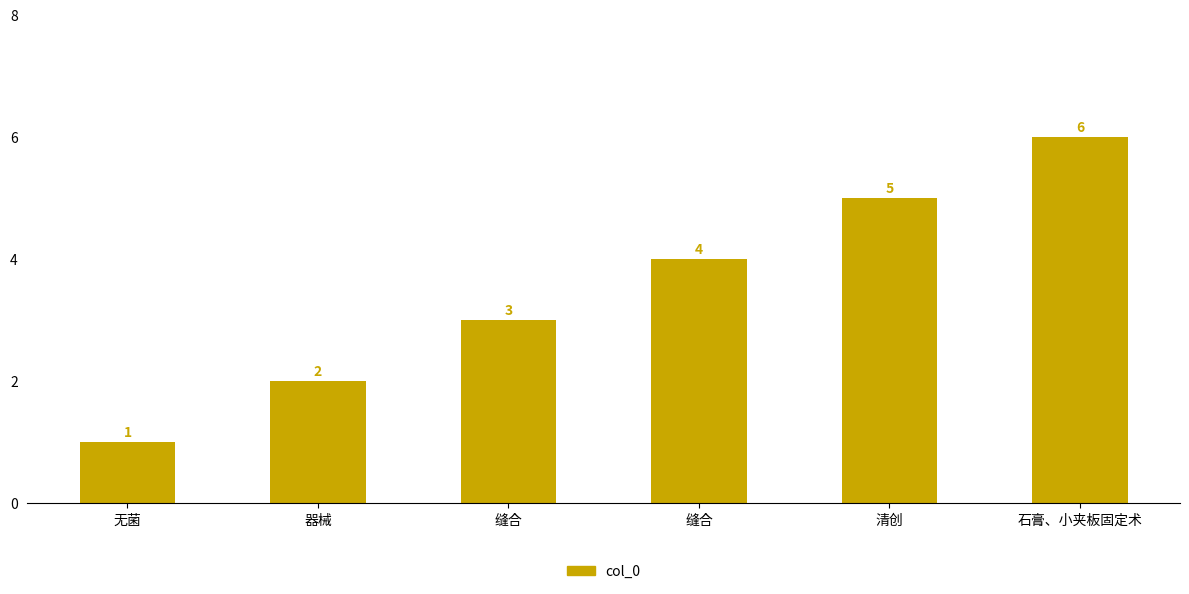

How many bars are there in total?

6